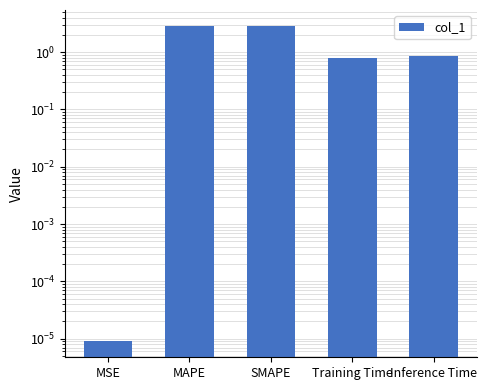

What is the sum of all values?

7.3